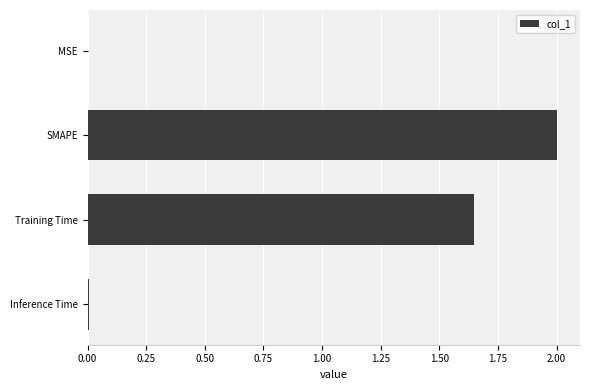

At which label is the value closest to 1?

Training Time